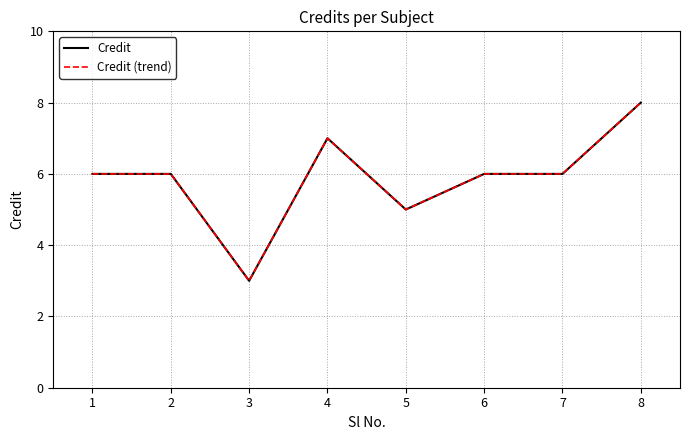

What is the average value of the Credit series?

6